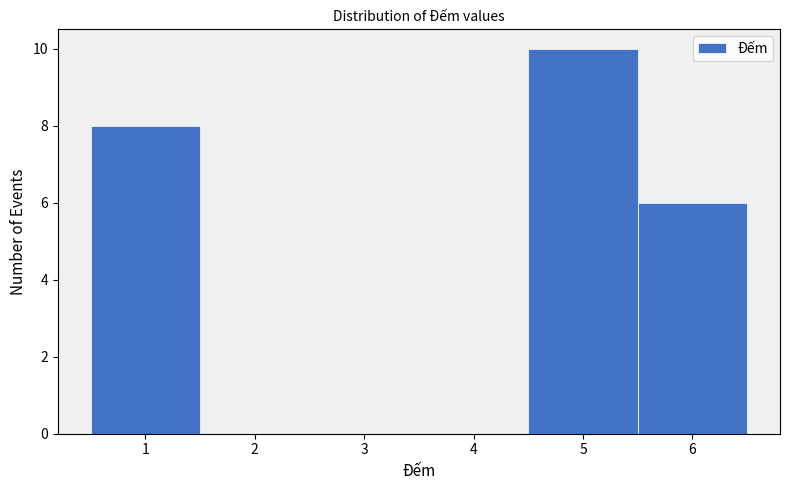

Reading left to right, transcribe this chart: for each bar, give the range it covers on the x-axis and its height. The values are not printed on the chart, so give them approximately, as read against the axis.

0.5 to 1.5: 8
1.5 to 2.5: 0
2.5 to 3.5: 0
3.5 to 4.5: 0
4.5 to 5.5: 10
5.5 to 6.5: 6